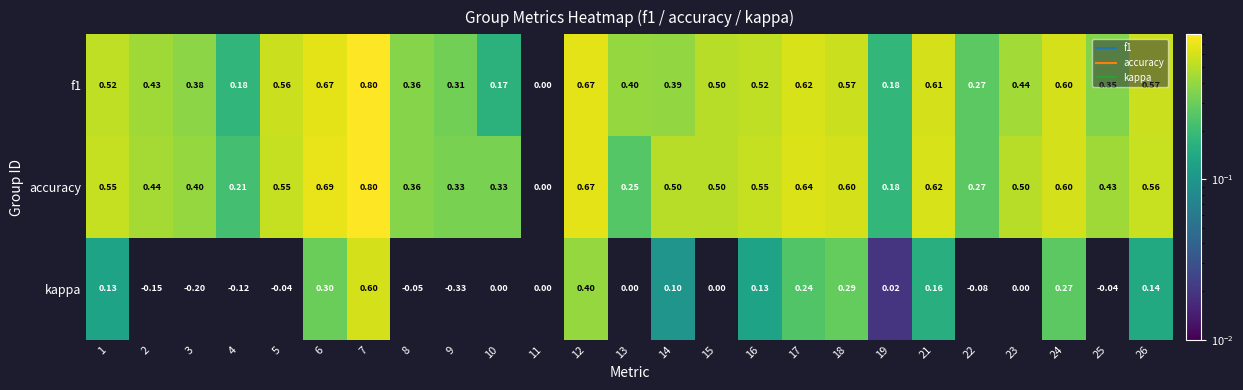

Which series has the largest range (max minus min)?

kappa